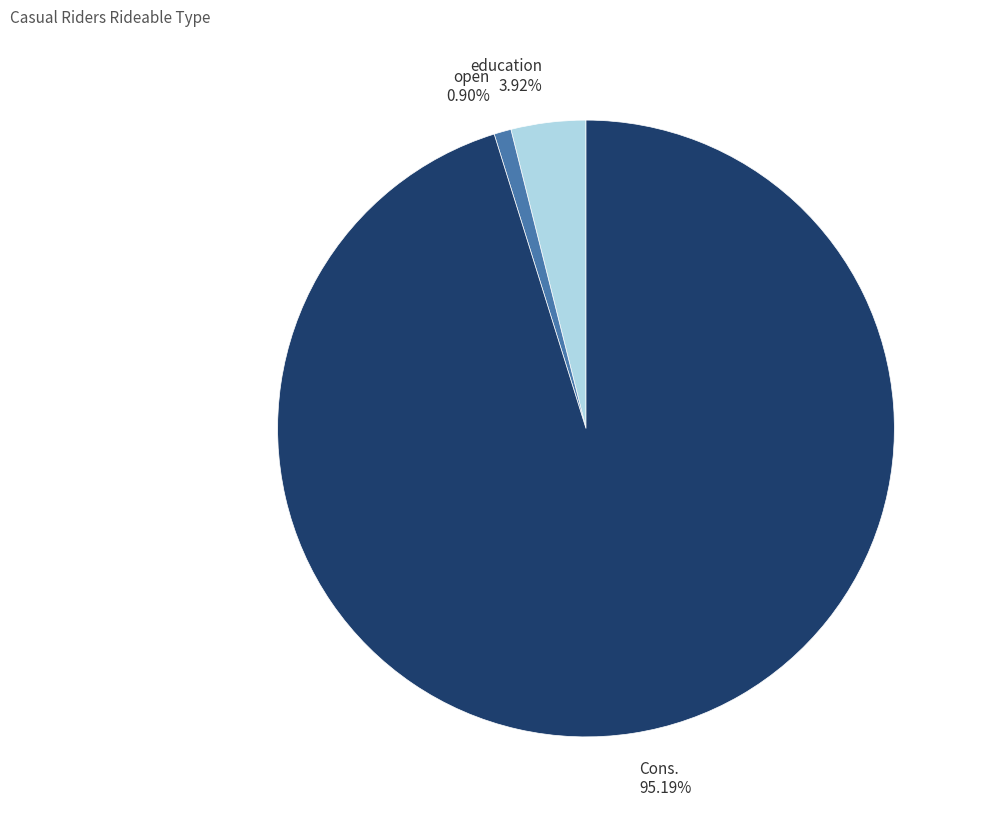

What is the majority slice?

Cons.